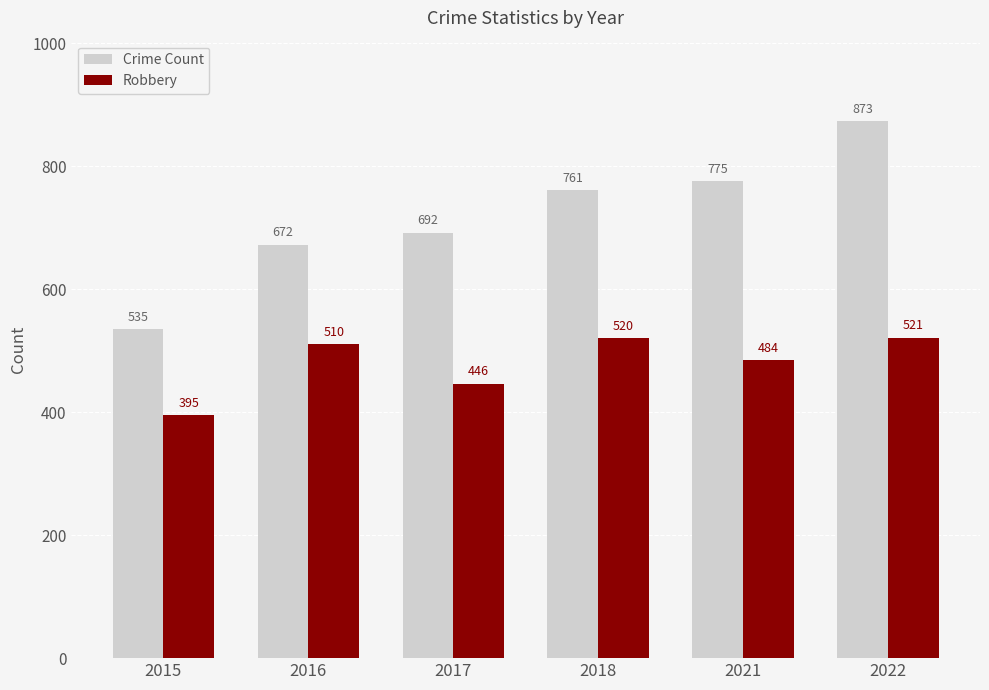

Rank the categories by Robbery value from highest to lowest.

2022, 2018, 2016, 2021, 2017, 2015